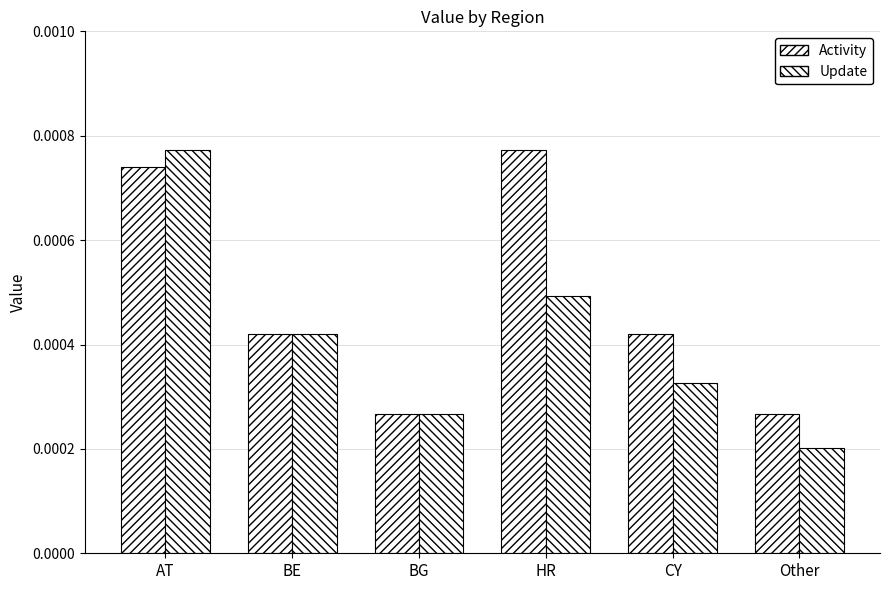

Which series has the largest range (max minus min)?

Update